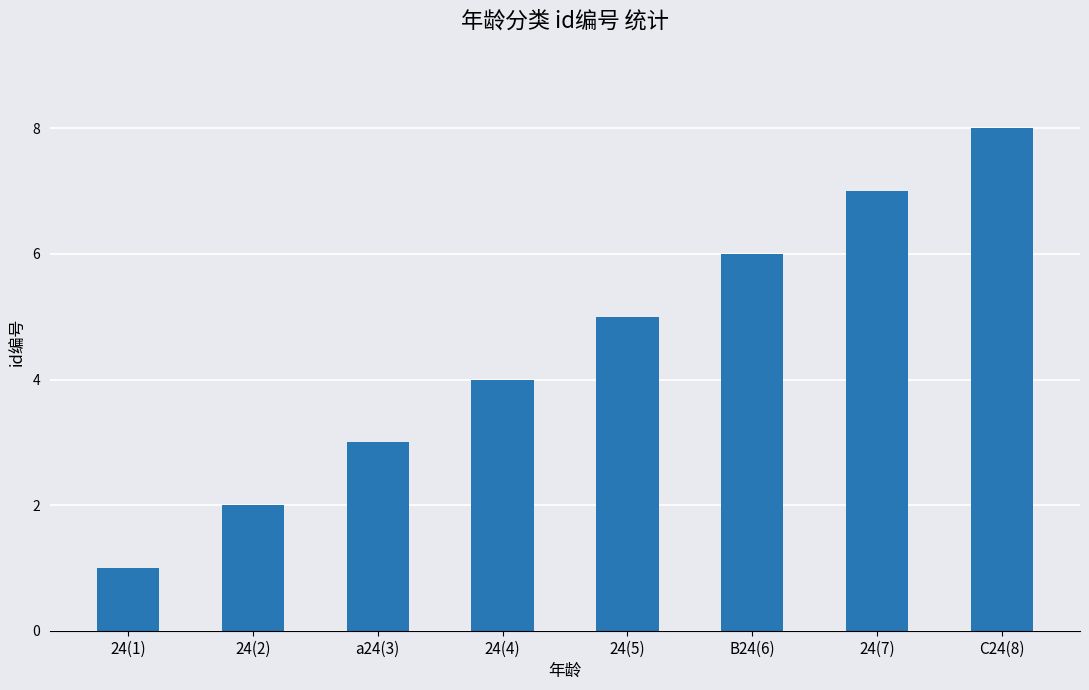

What is the difference between the maximum and minimum values?

7